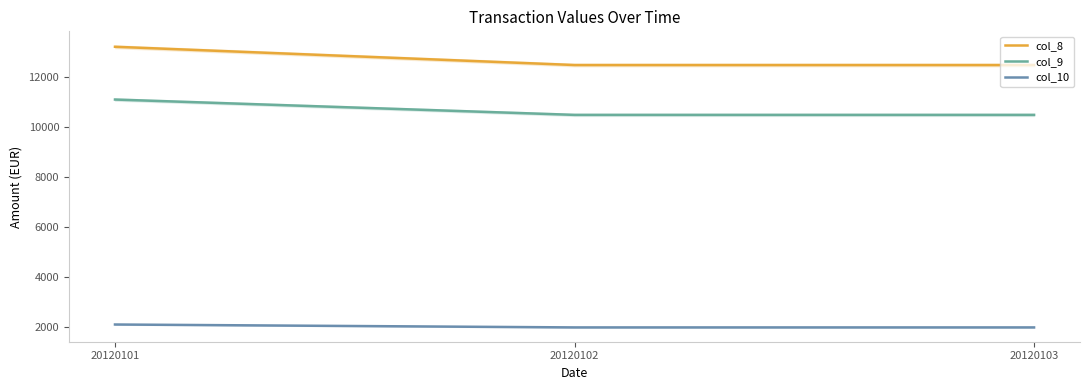

What is the difference between the maximum and minimum values in the col_8 series?

730.7